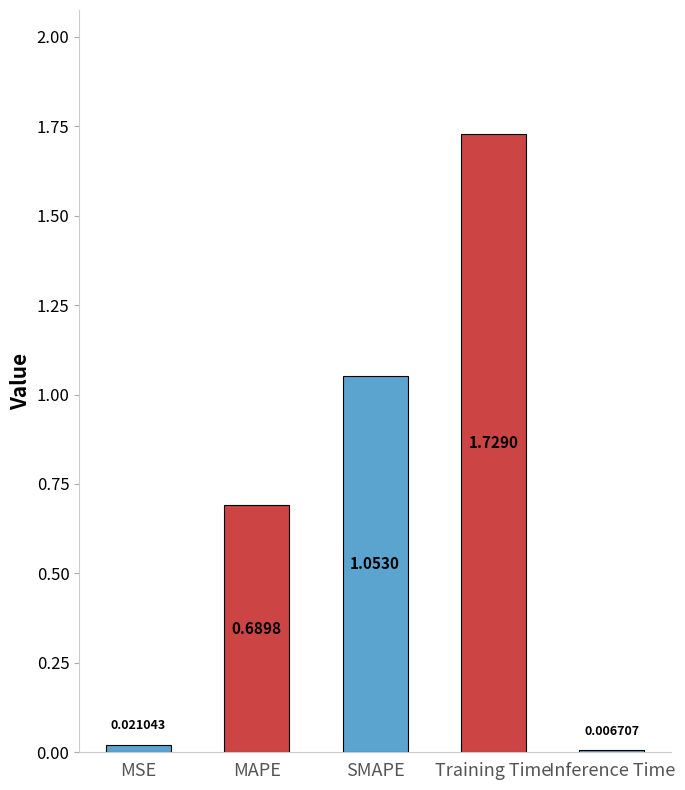

At which category does the chart reach its peak across all series?

Training Time